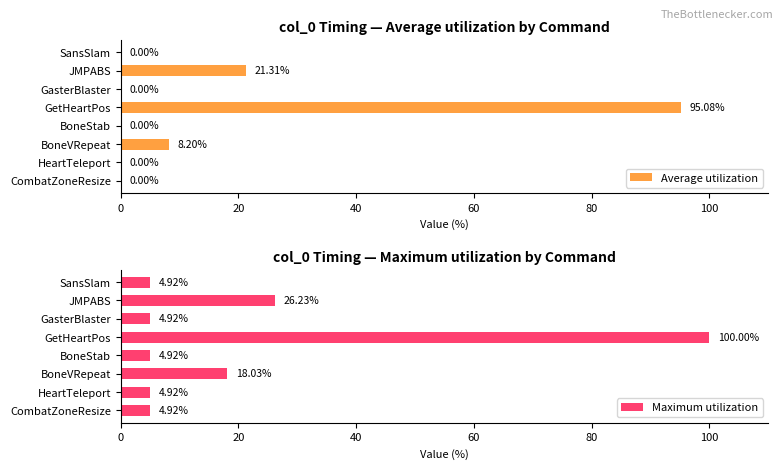

What is the average value of the Maximum utilization series?

21.1